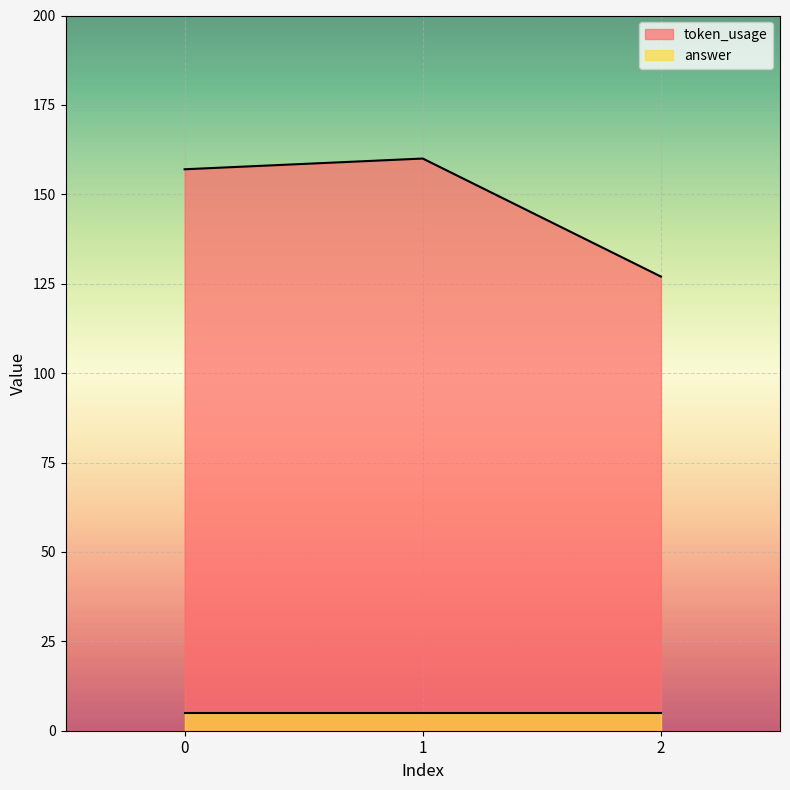

Rank the categories by value from highest to lowest.

1, 0, 2